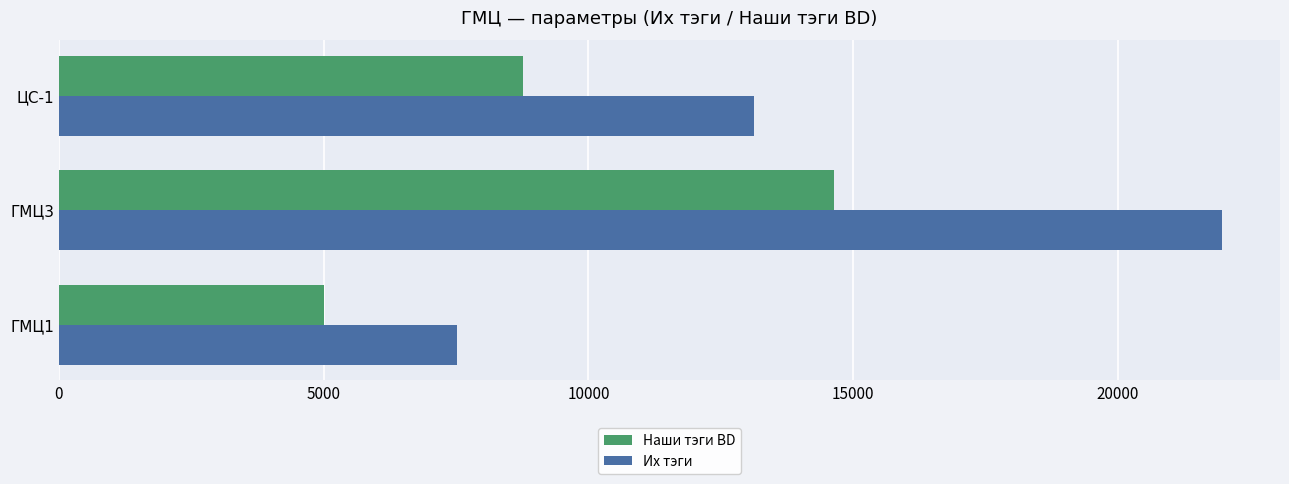

What is the difference between the maximum and minimum values in the Их тэги series?

14444